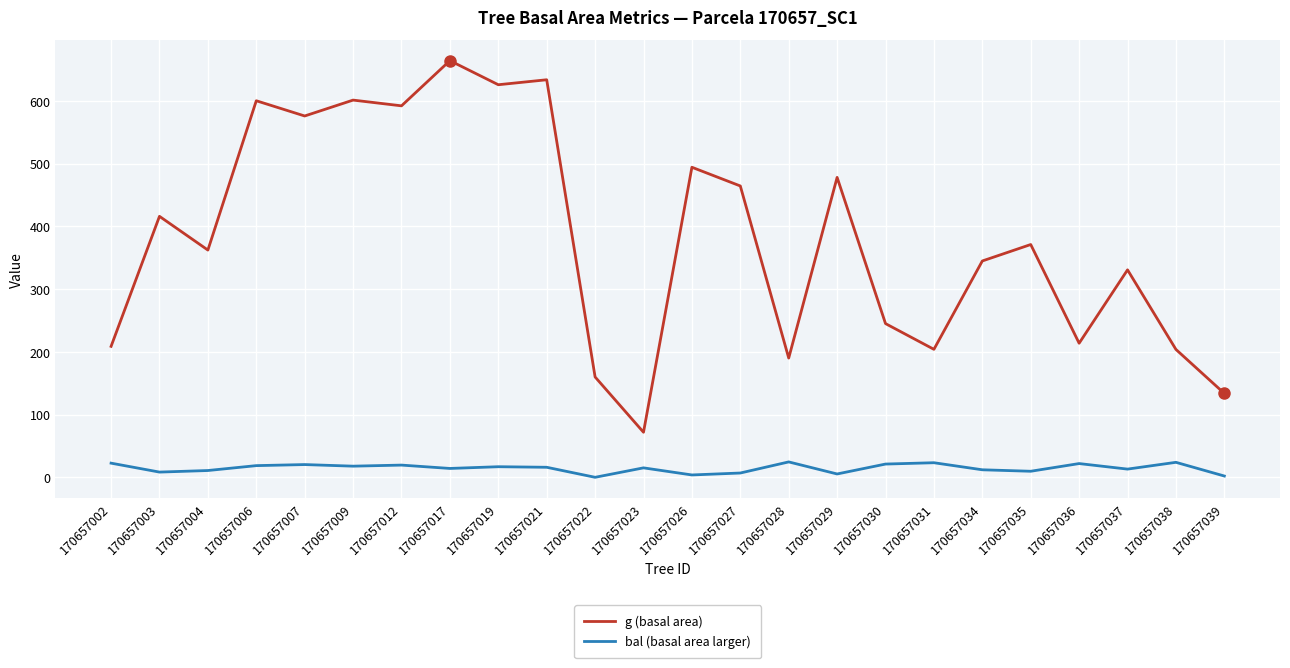

At which category does the chart reach its peak across all series?

170657017